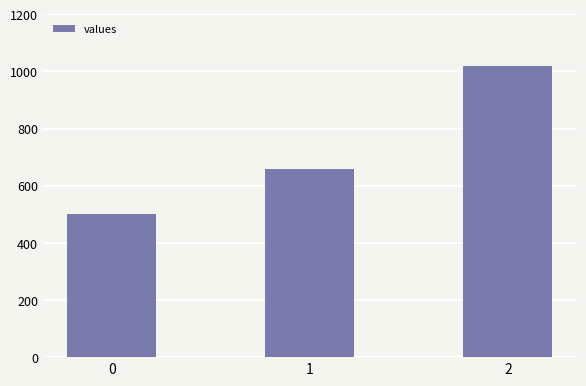

What is the sum of all values?

2180